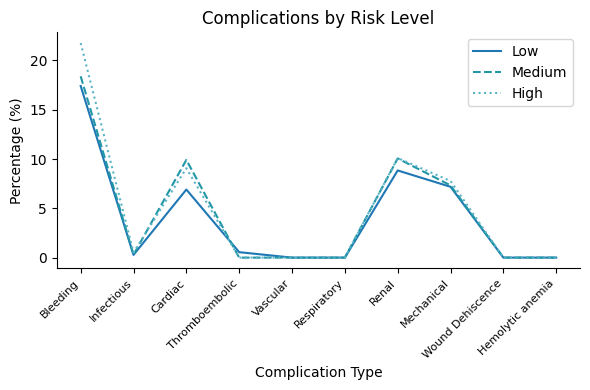

Reading left to right, extract all data points from this chart.

Low: Bleeding=17.4	Infectious=0.3	Cardiac=6.9	Thromboembolic=0.6	Vascular=0.0	Respiratory=0.0	Renal=8.8	Mechanical=7.2	Wound Dehiscence=0.0	Hemolytic anemia=0.0
Medium: Bleeding=18.4	Infectious=0.3	Cardiac=9.9	Thromboembolic=0.0	Vascular=0.0	Respiratory=0.0	Renal=10.1	Mechanical=7.3	Wound Dehiscence=0.0	Hemolytic anemia=0.0
High: Bleeding=21.8	Infectious=0.5	Cardiac=9.1	Thromboembolic=0.0	Vascular=0.0	Respiratory=0.0	Renal=10.1	Mechanical=7.8	Wound Dehiscence=0.0	Hemolytic anemia=0.0